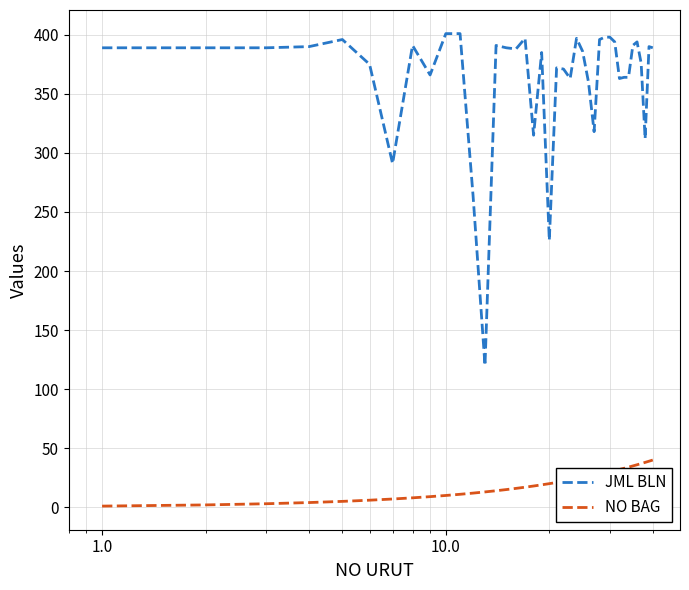

True or false: JML BLN has more than 1 points higher than both neighbors.

True